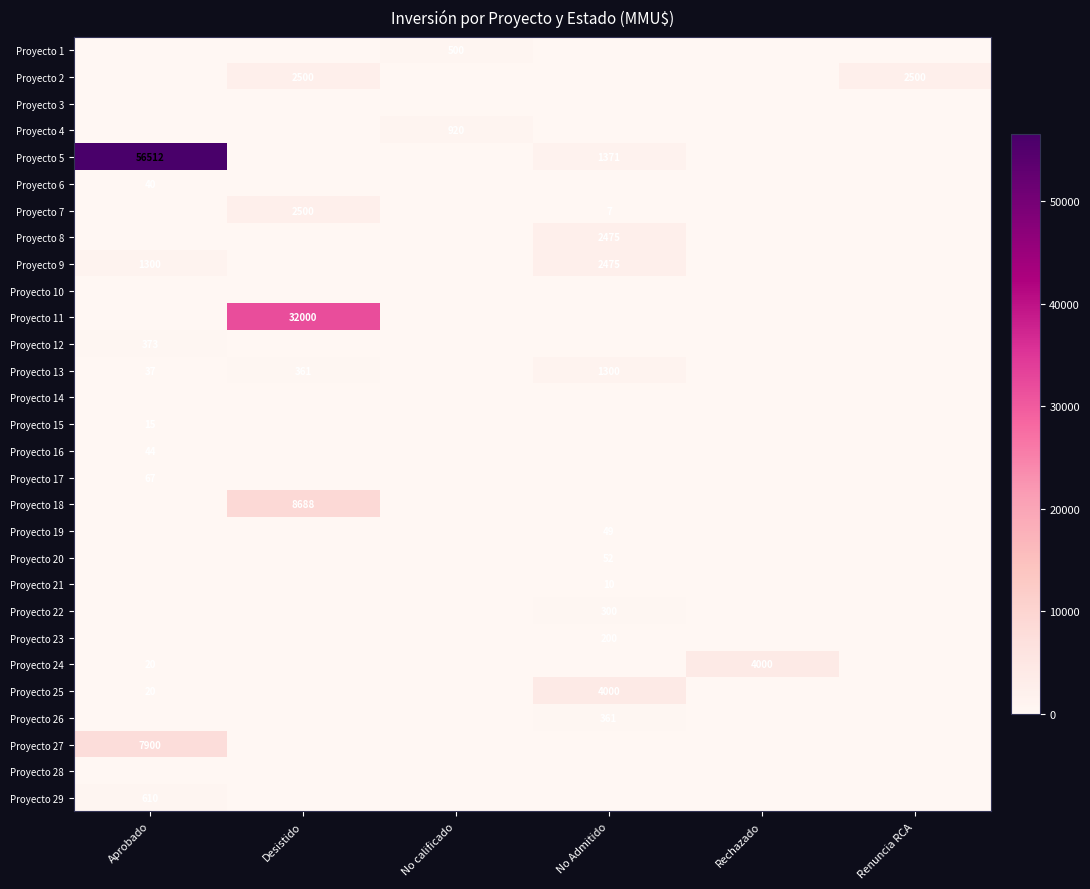

The Proyecto 9 series shows 2475 at No Admitido. True or false?

True